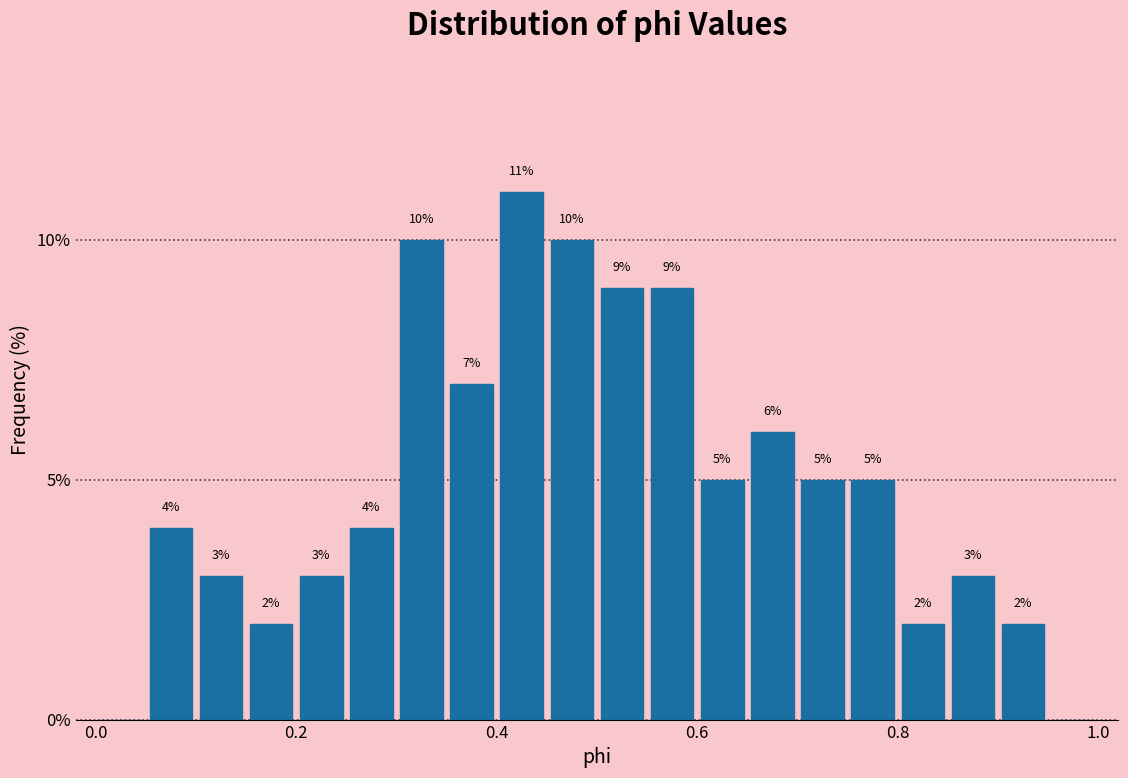

Read against the x-axis, roughly where is the centre of the tallest bar?

0.42